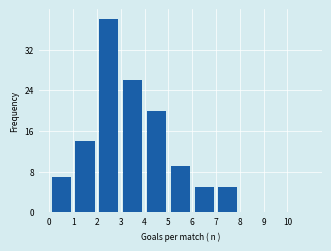

Over which range of the x-axis is the bar tallest?

2 to 3